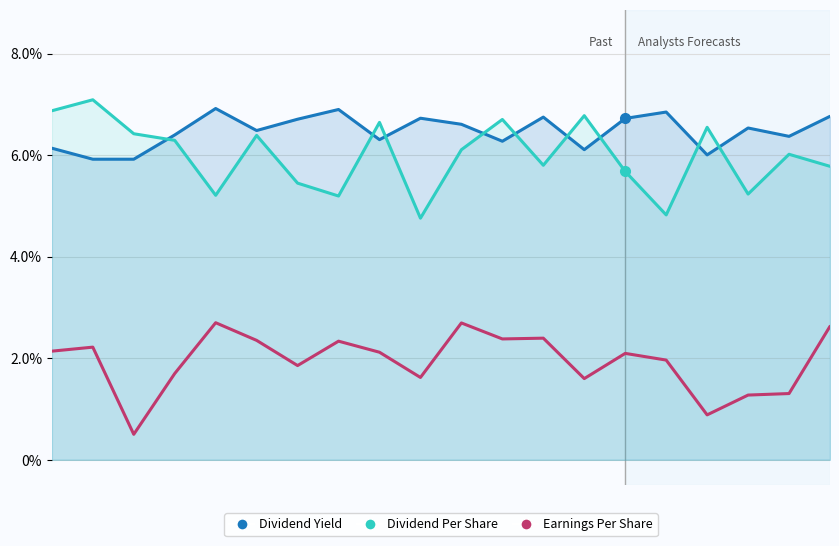

Which series ends up on top after the final intersection of Dividend Per Share and Dividend Yield?

Dividend Yield